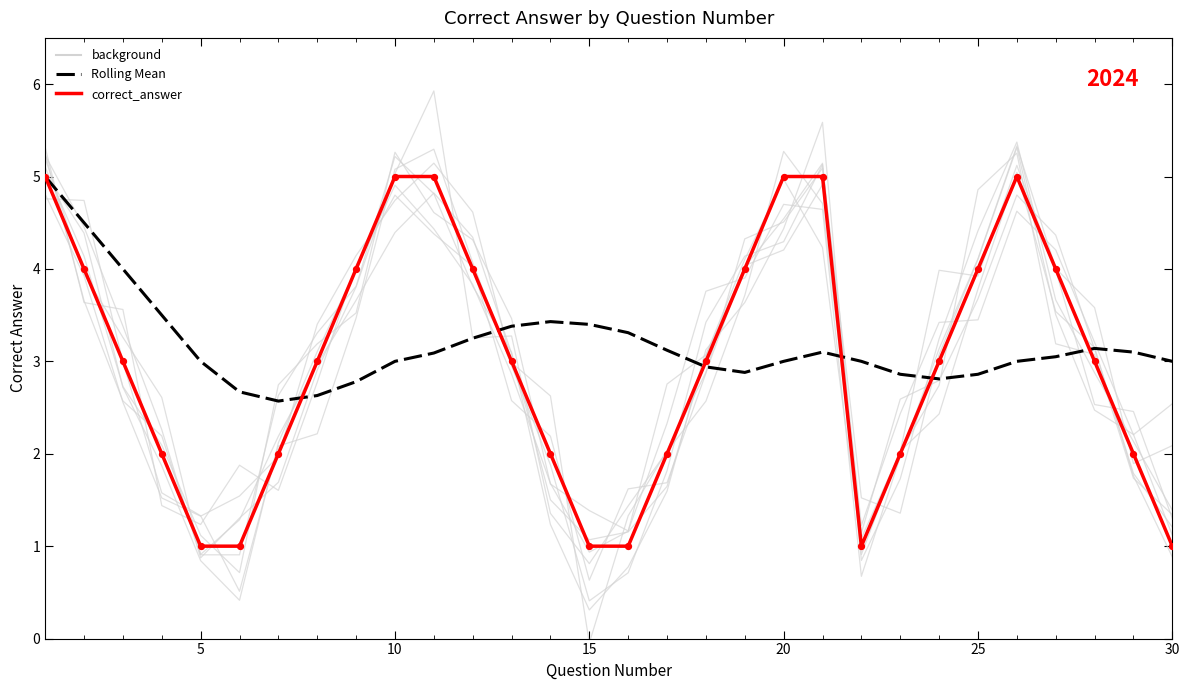

At how many categories does at least one series exceed 2?

30